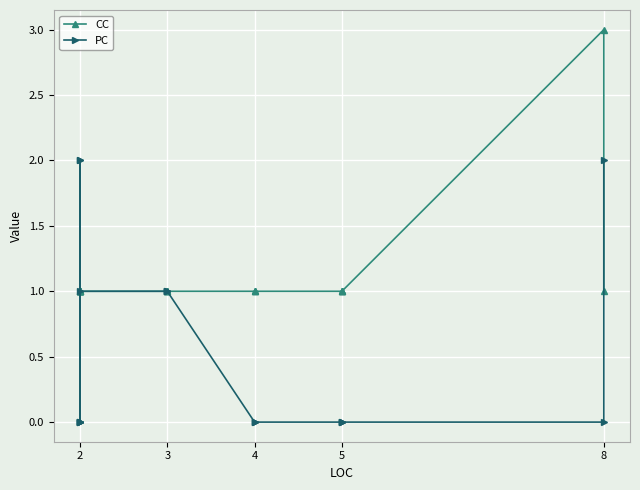

True or false: PC has more than 2 interior local peaks.

False